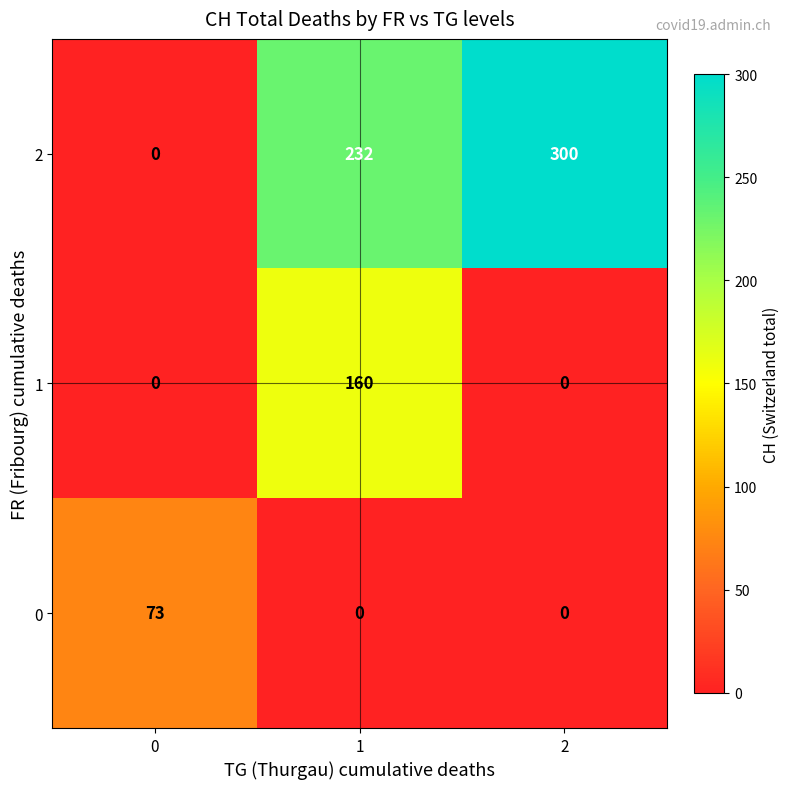

Between 0 and 1, which series saw the biggest shift?

2